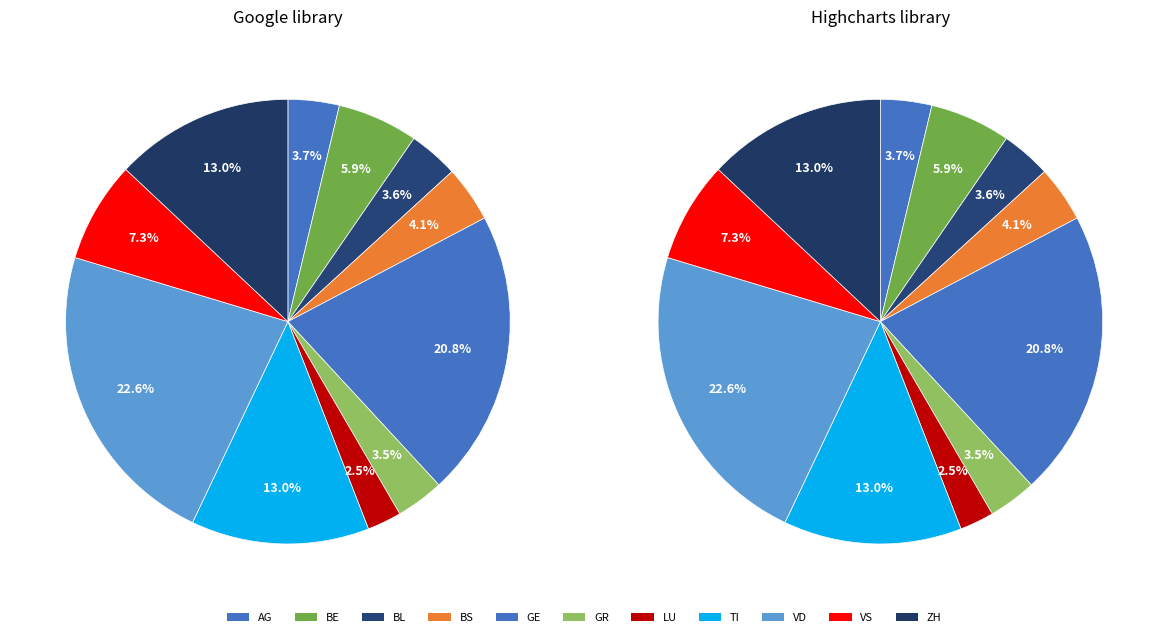

Which has a higher value, VD or GR?

VD